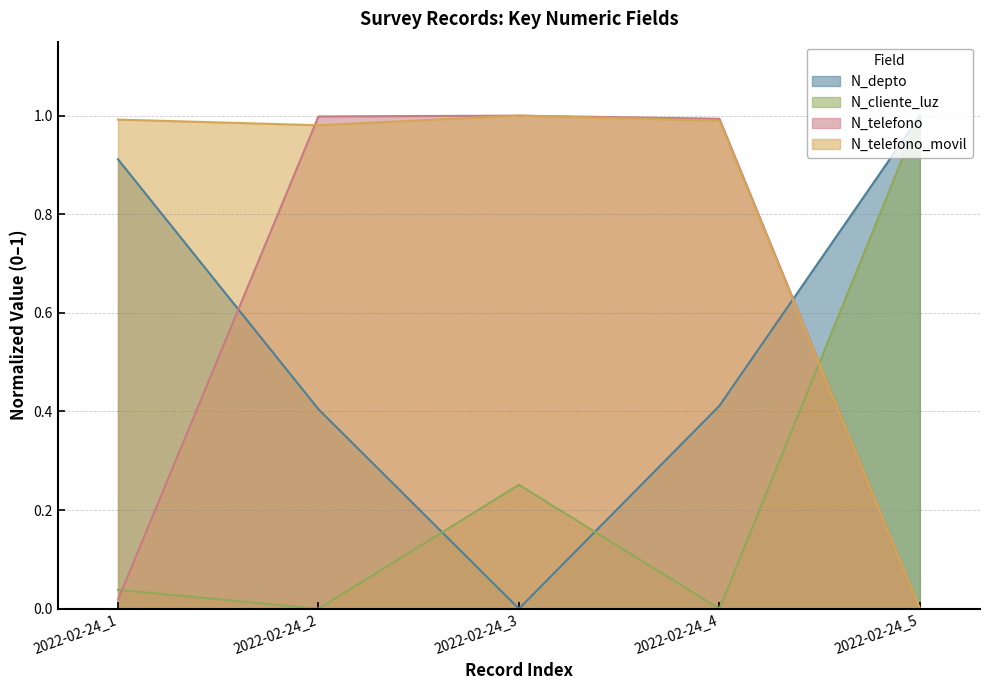

The value of N_telefono at 2022-02-24_2 is 1.0. True or false?

True